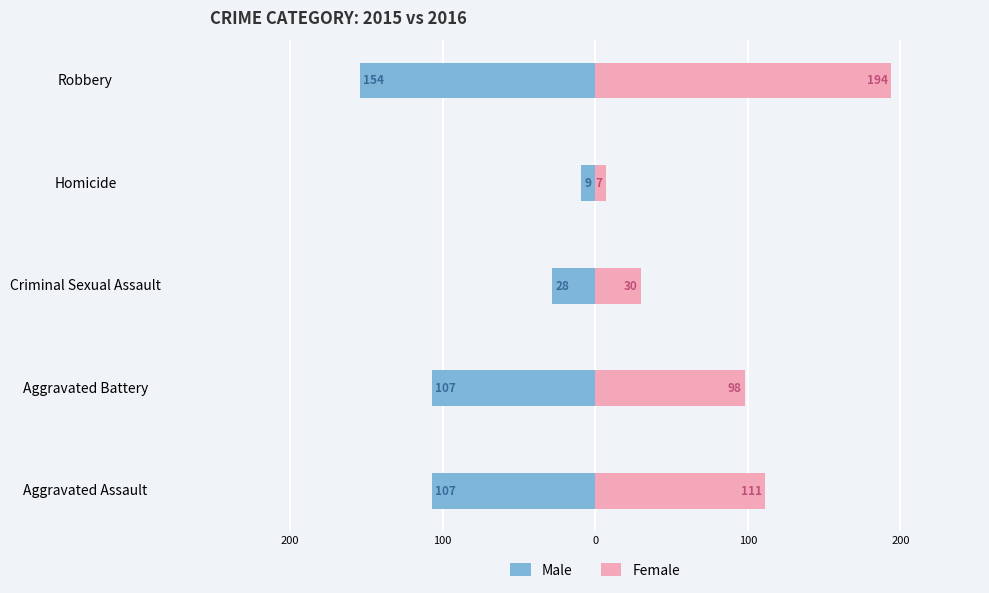

Rank the series by their maximum value, from highest to lowest.

Female, Male